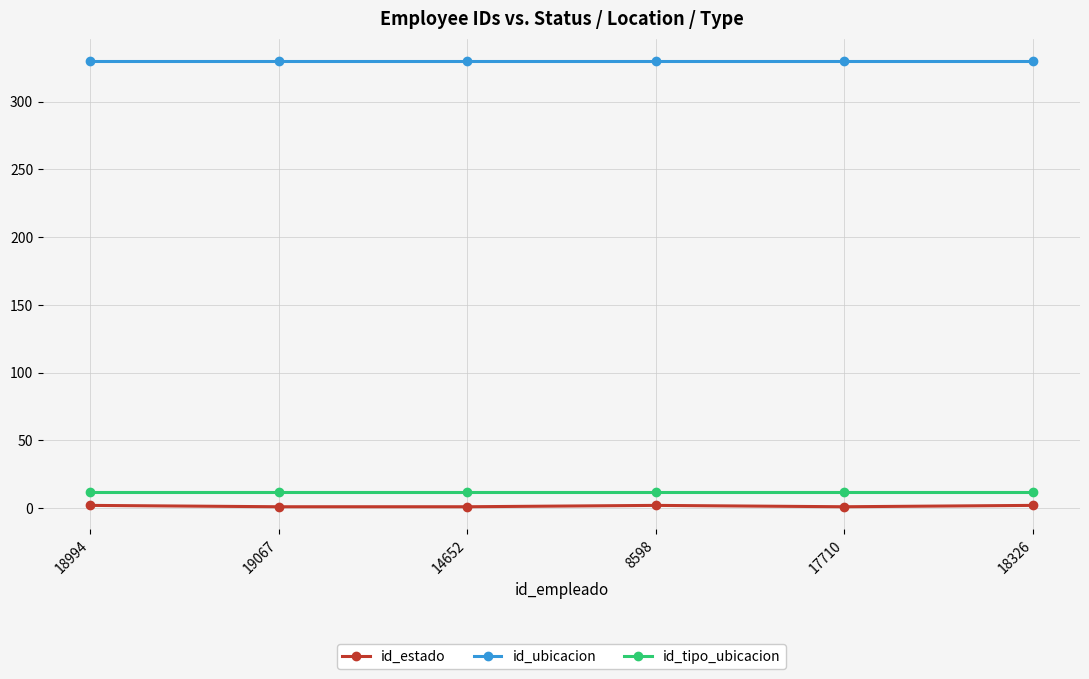

Is it true that id_ubicacion equals 330 at 18326?

True